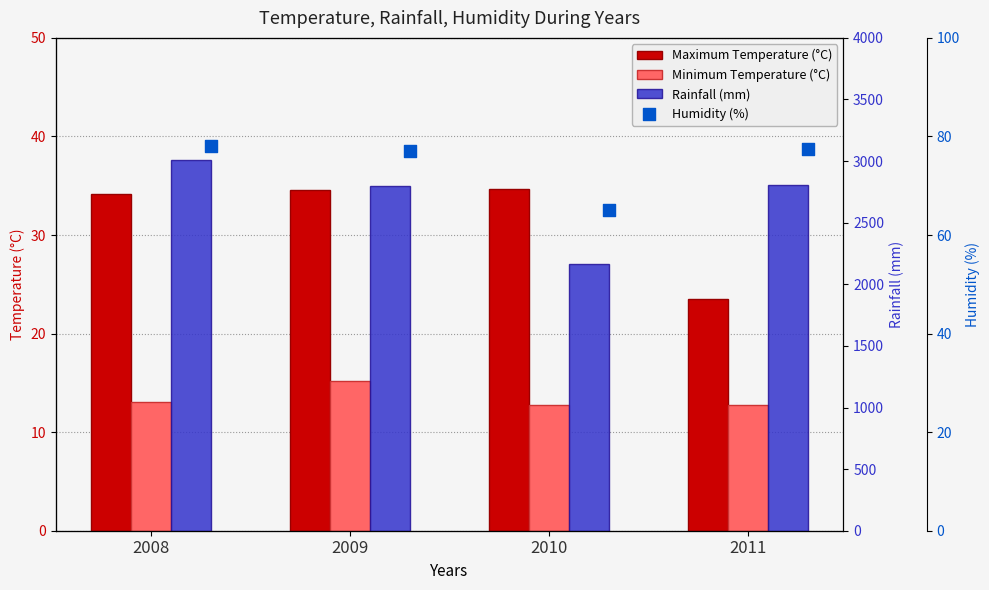

At which category is the sum across all series the highest?

2008